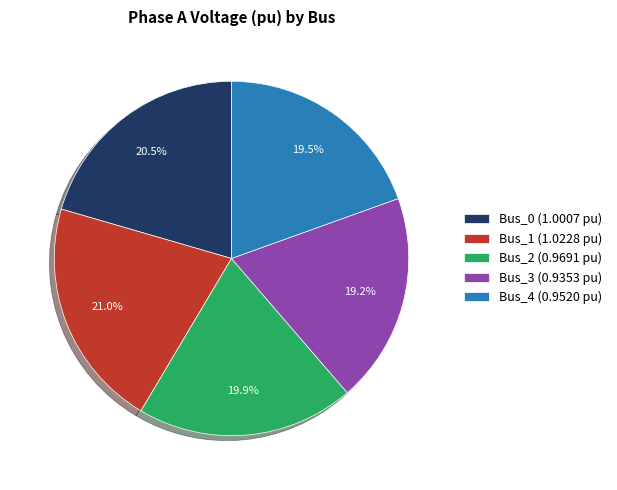

How many segments does this pie chart have?

5